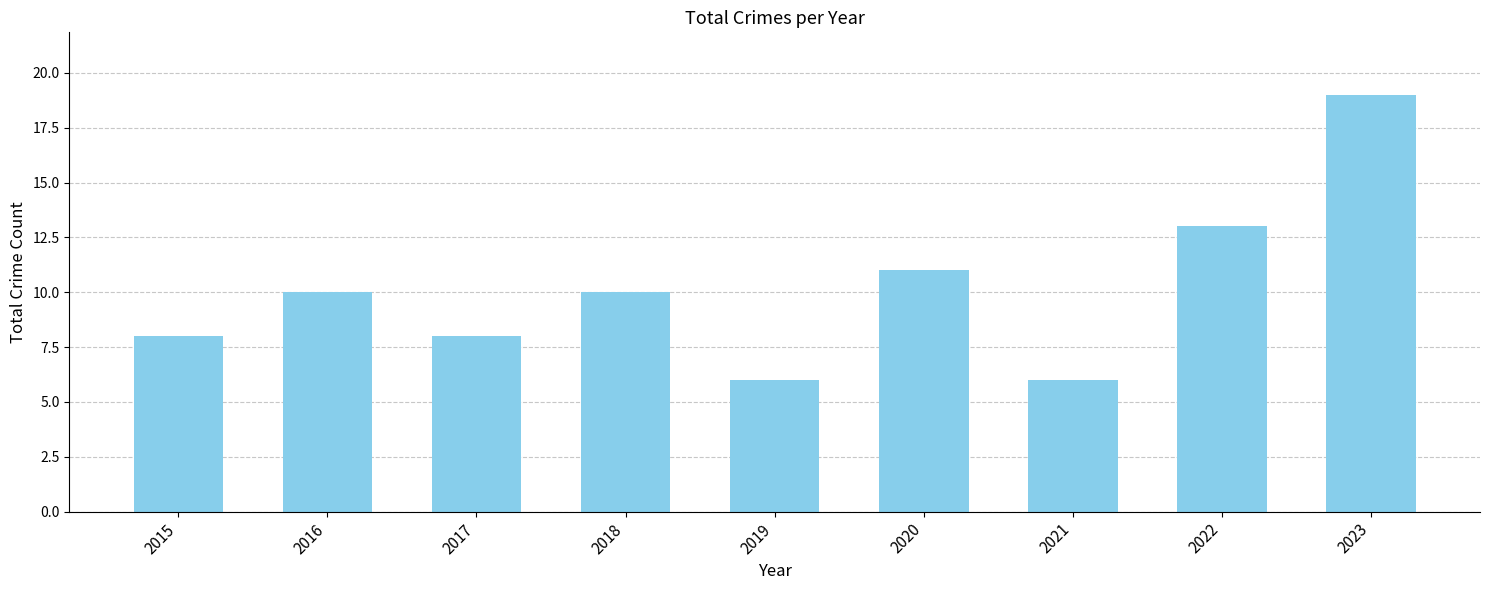

What is the value of the 9th bar from the left?

19